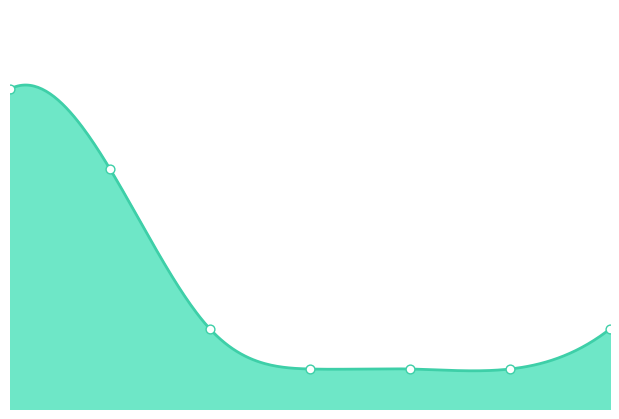

Which has a higher value, 2020 or 2018?

2018